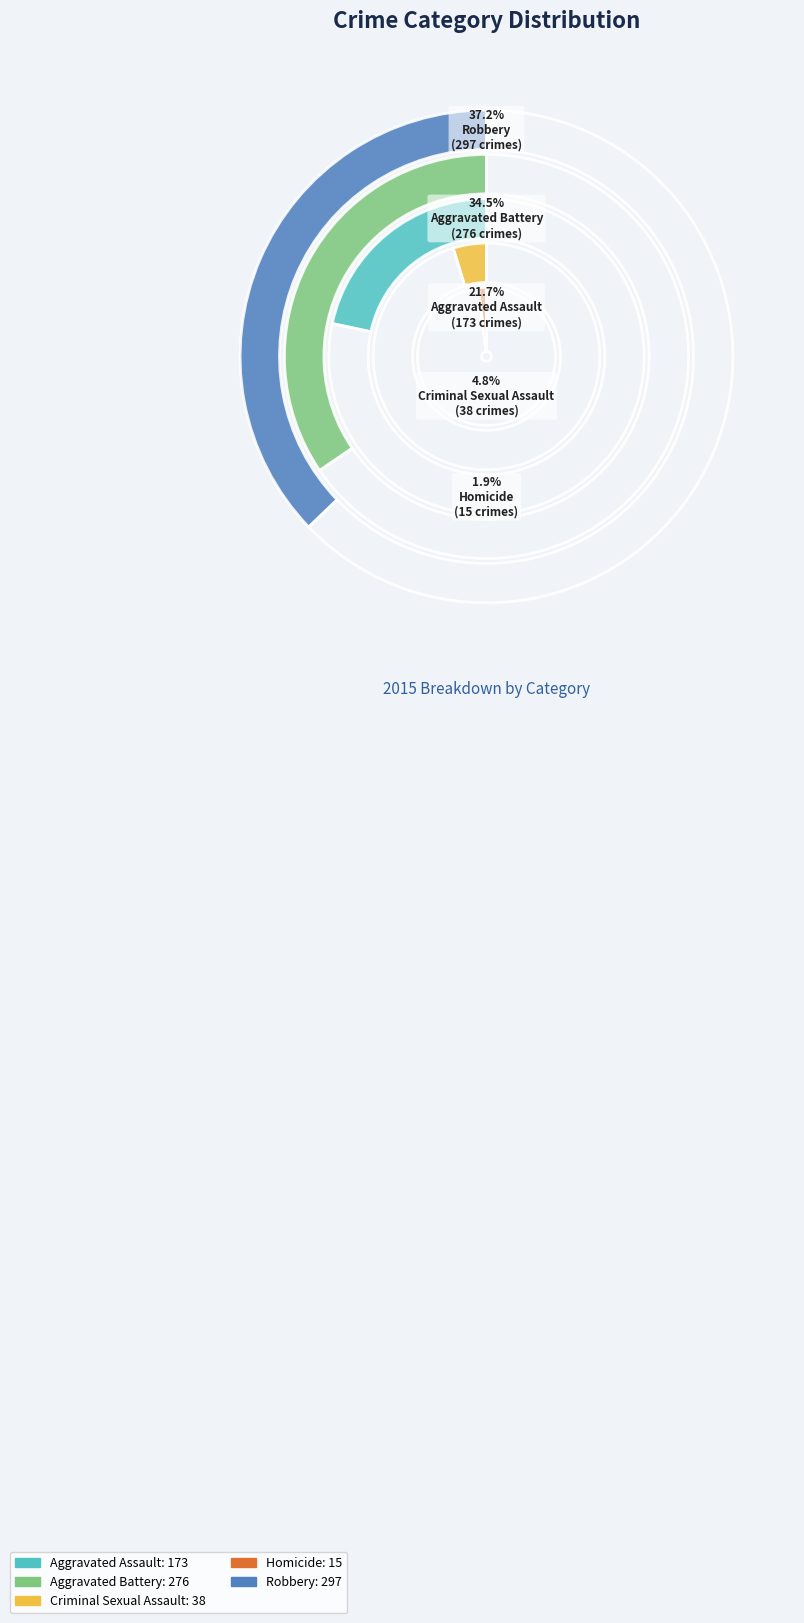

What is the ratio of the value at Homicide to the value at Aggravated Assault?

0.1